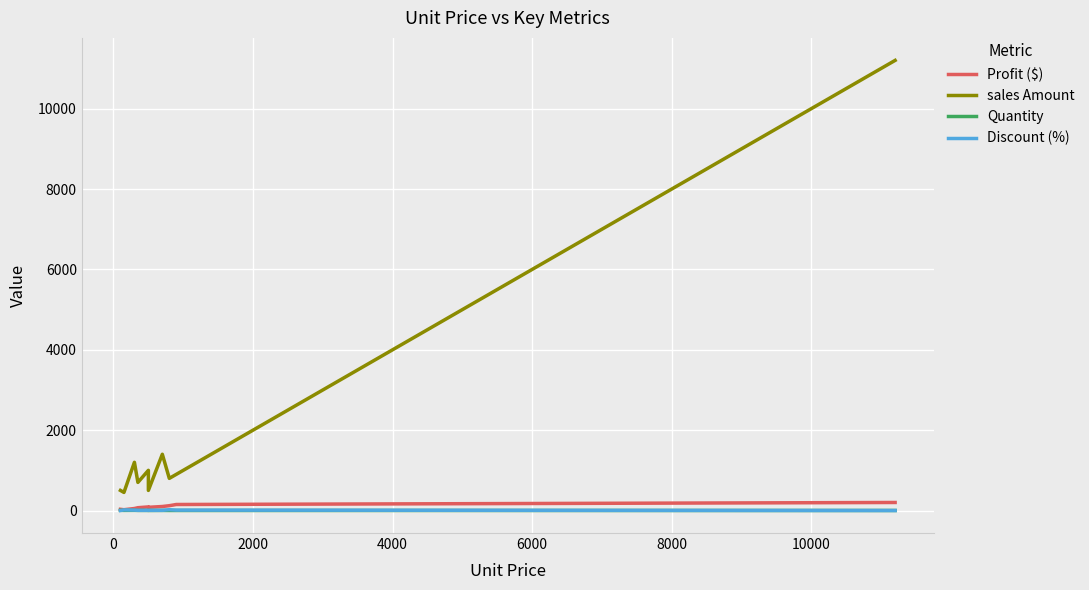

What is the maximum value for Discount (%)?

20